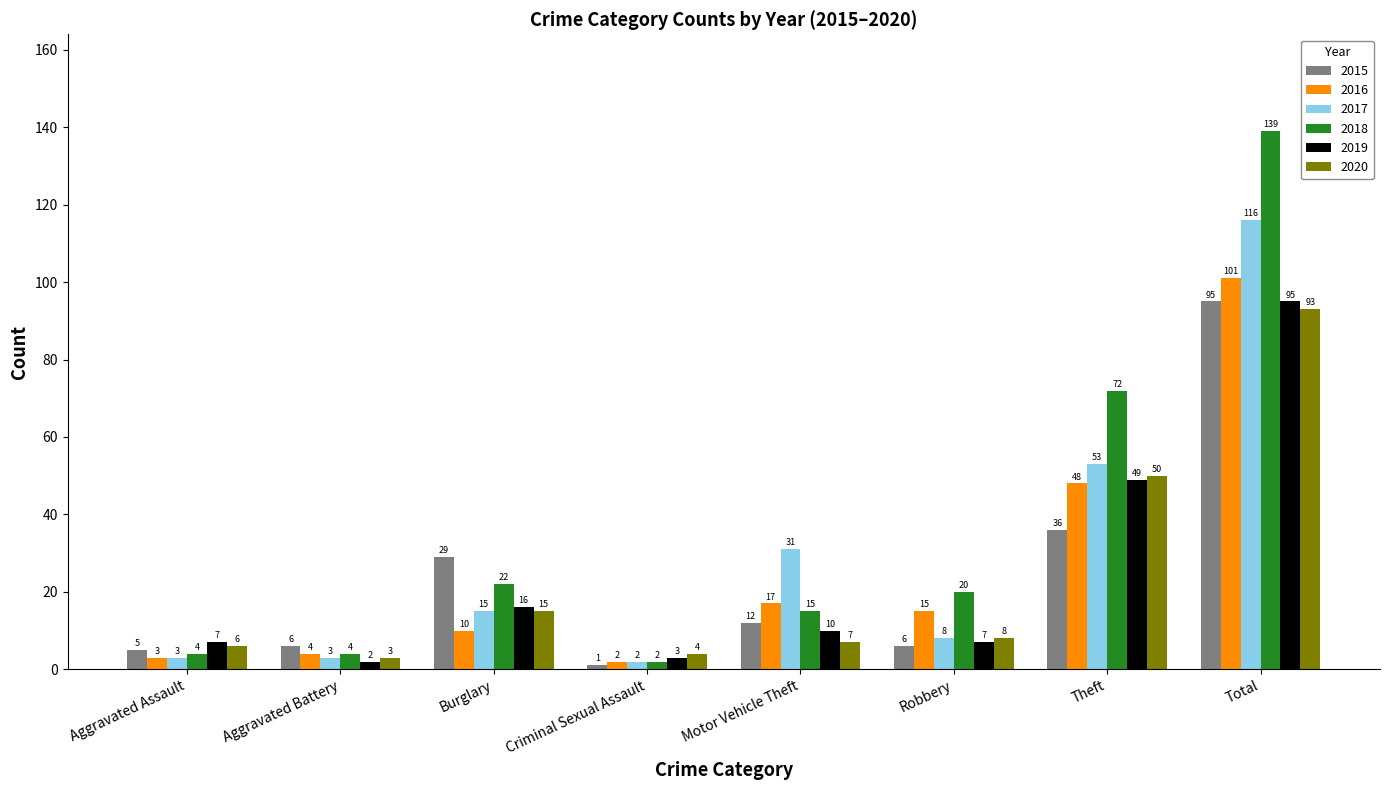

How many values in the 2017 series are below 15?

4